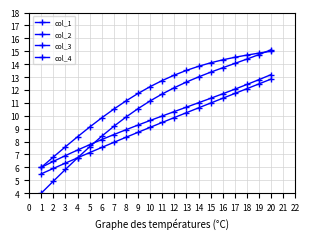

How many data points in col_4 are less than 9?

9